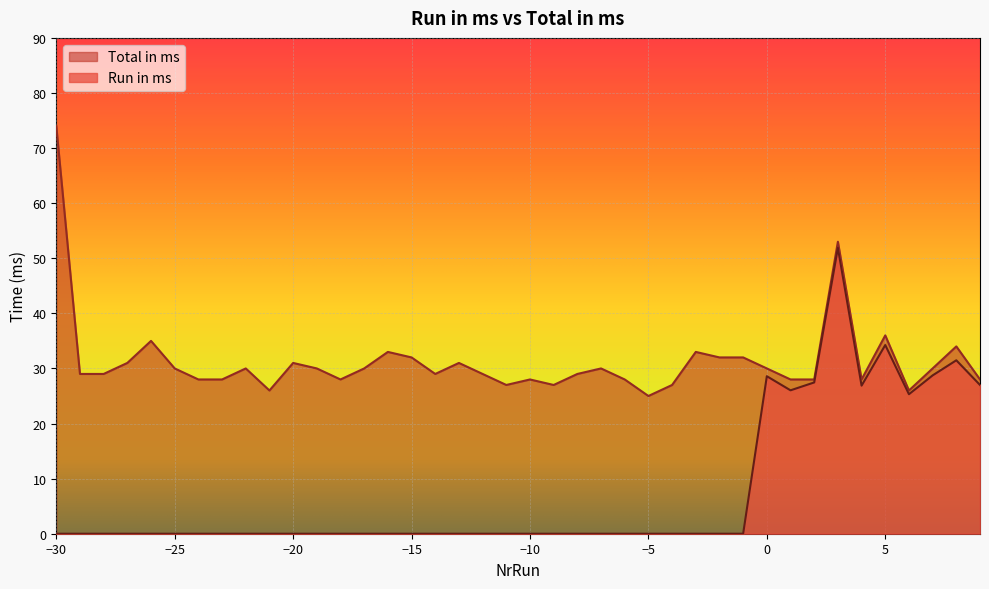

How many lines are shown in the chart?

2